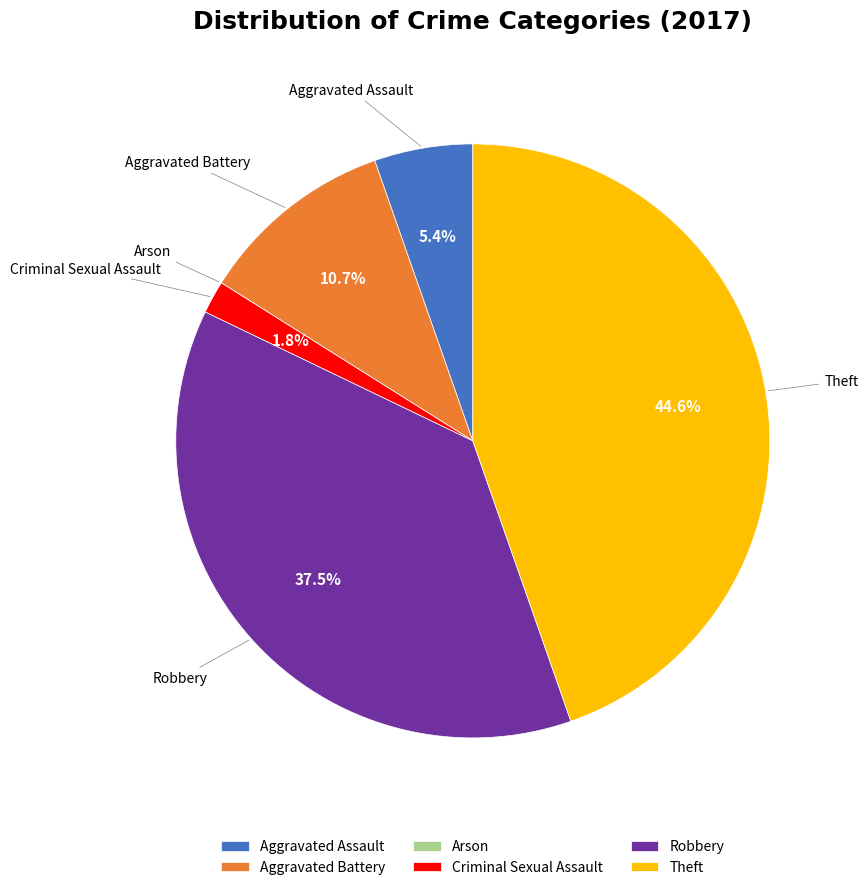

Combined, do Robbery and Aggravated Battery account for over 50%?

No